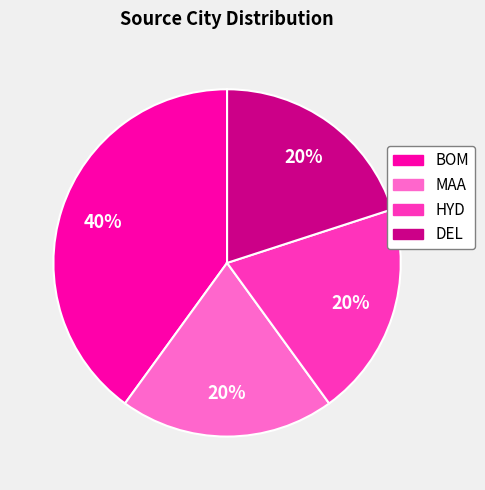

Between BOM and MAA, which is larger?

BOM